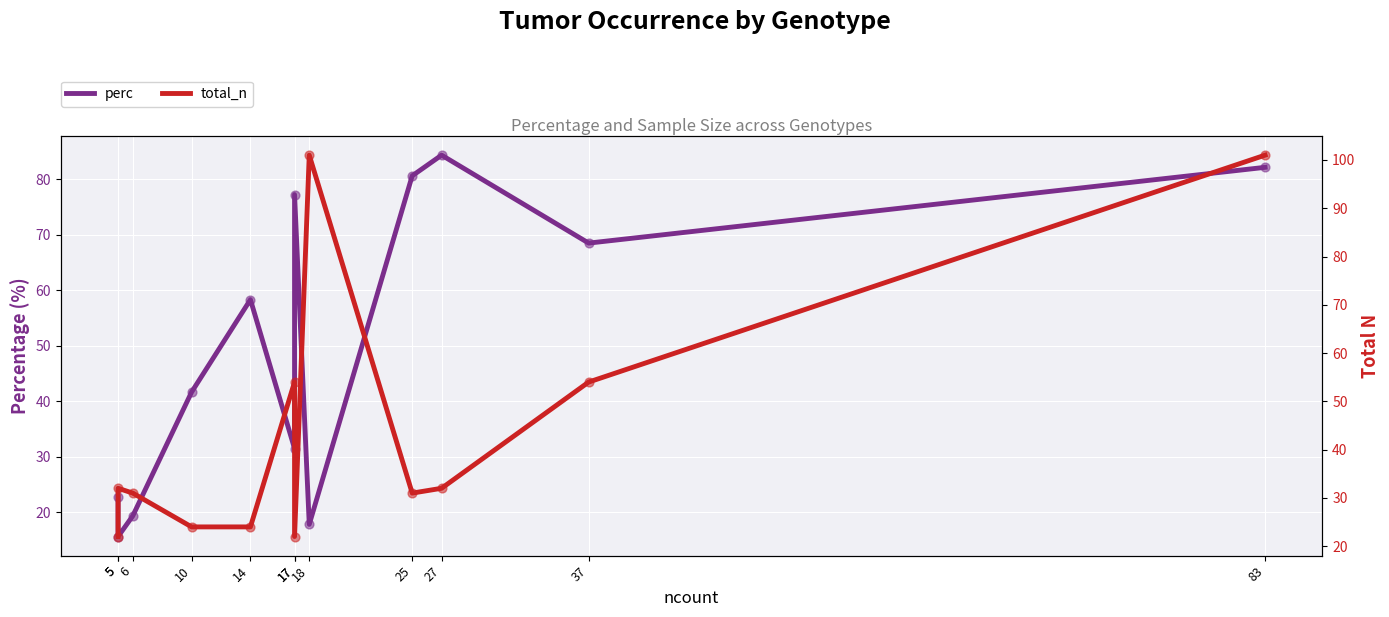

What are all the series names shown in the legend?

perc, total_n